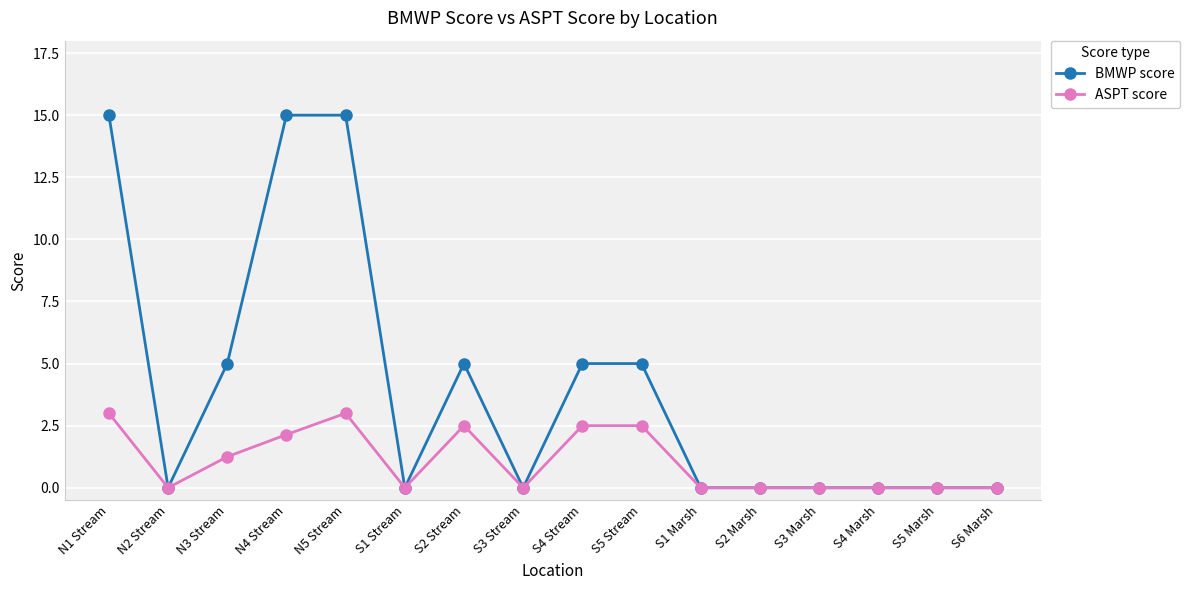

What position from the right is N4 Stream?

13